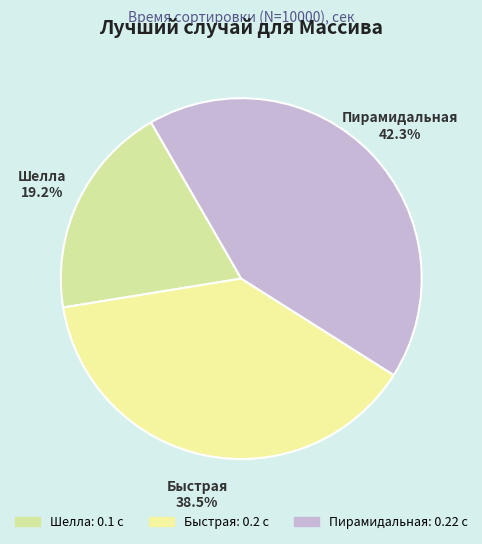

The Шелла slice represents 19% of the pie. True or false?

True